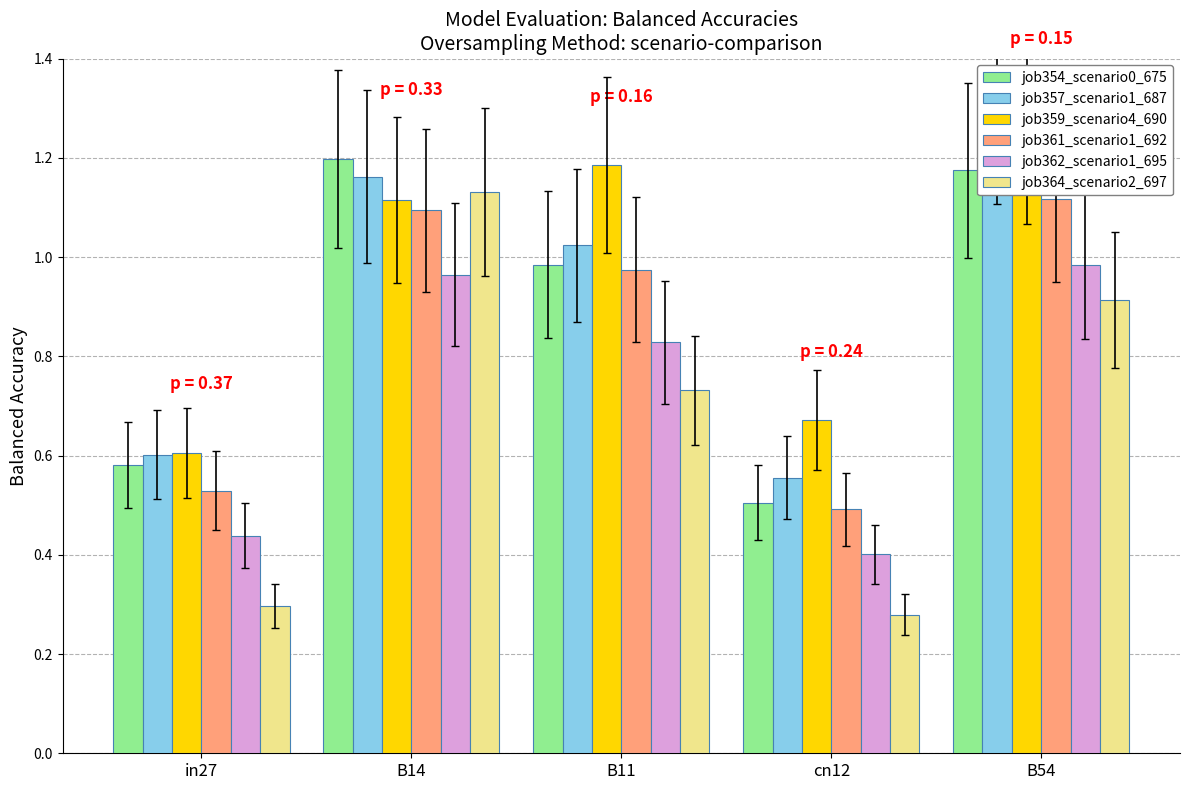

Count the number of categories in the chart.

5